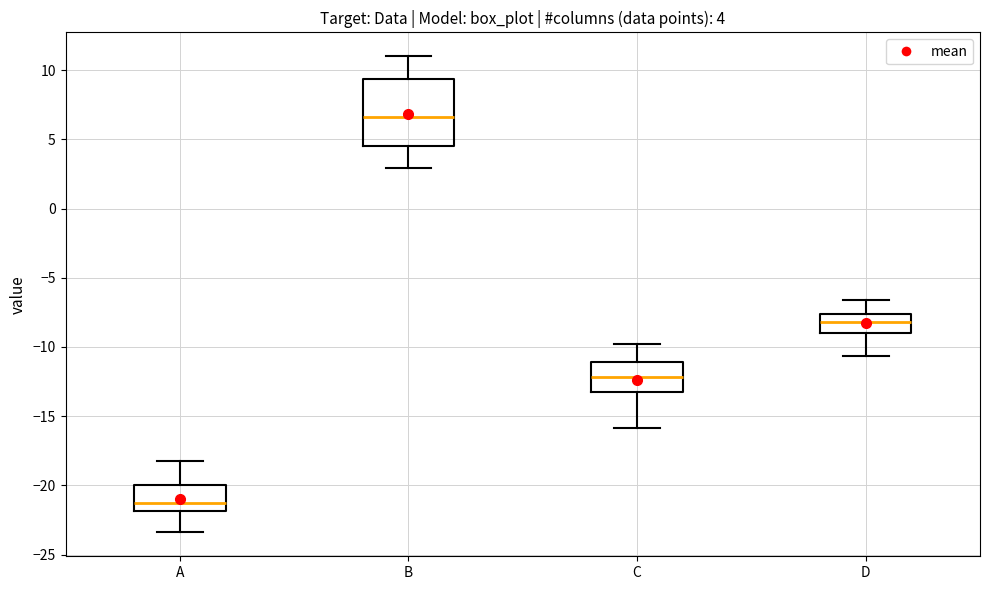

Which box is the tallest, from its lower edge to its upper edge?

B